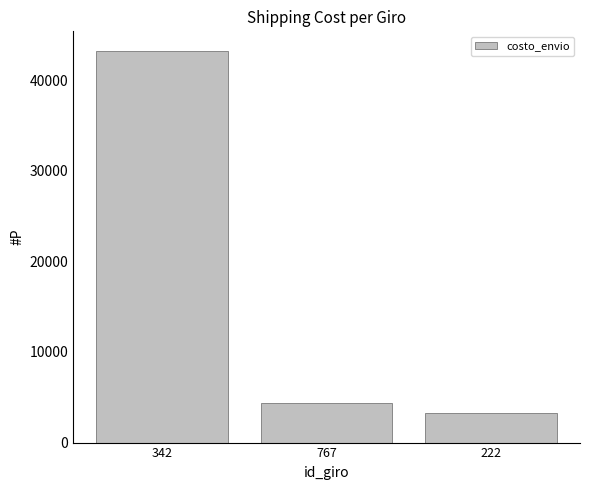

At which label does the data first exceed 4366?

342